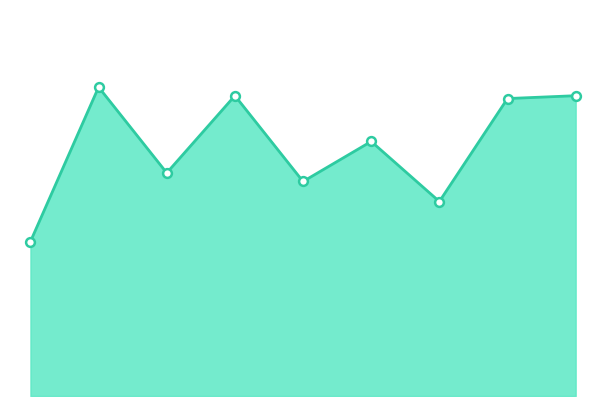

Between 1 and 7, which is larger?

1